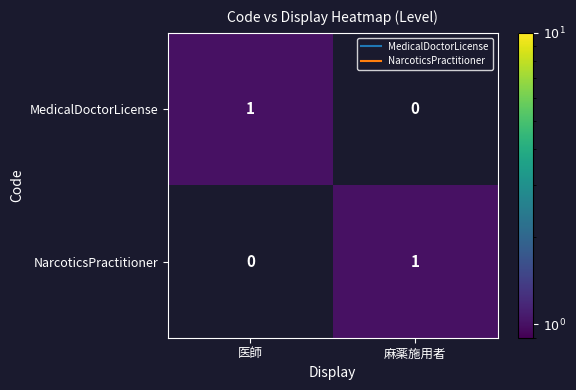

Is the value of NarcoticsPractitioner at 医師 greater than the value of MedicalDoctorLicense at 医師?

No